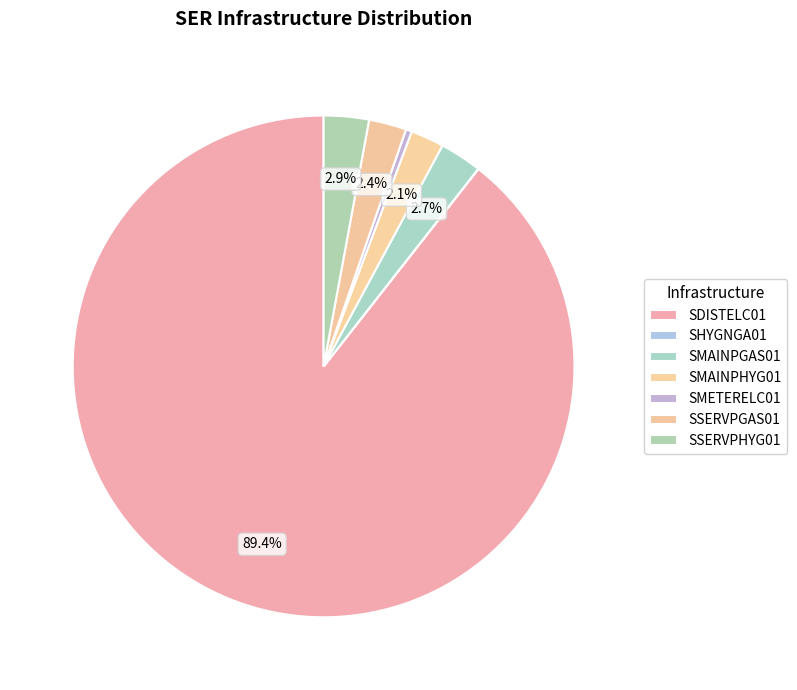

Combined, do SSERVPGAS01 and SMAINPHYG01 account for over 50%?

No